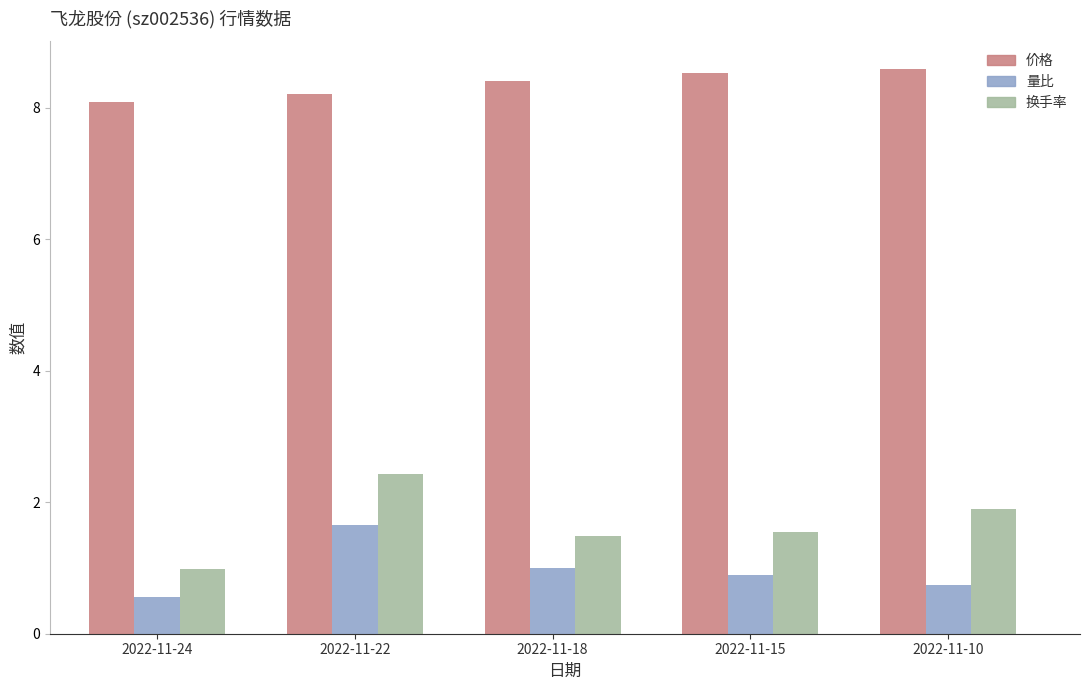

Which series changed the most between 2022-11-15 and 2022-11-10?

换手率